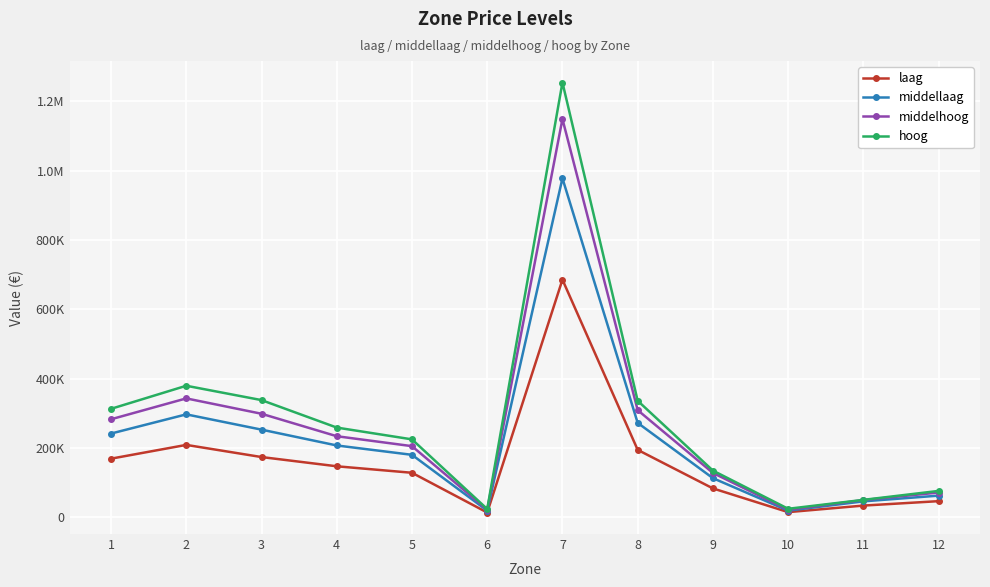

Rank the categories by hoog value from highest to lowest.

7, 2, 3, 8, 1, 4, 5, 9, 12, 11, 10, 6